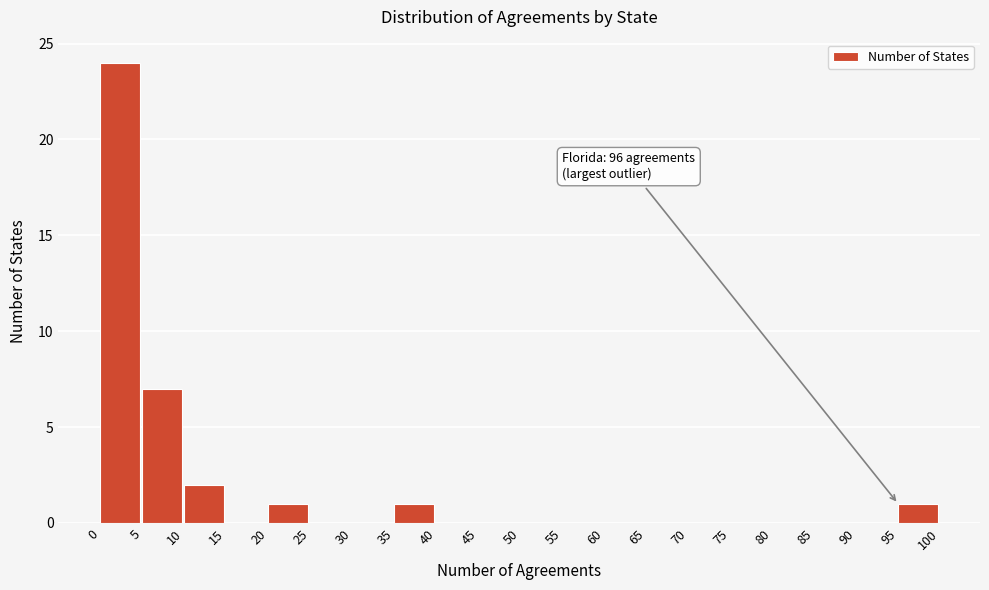

Which range on the x-axis has the tallest bar?

0 to 5